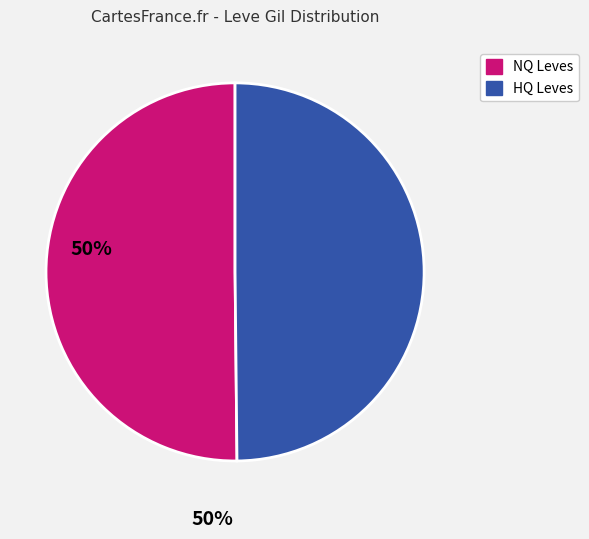

How many slices are in this pie chart?

2